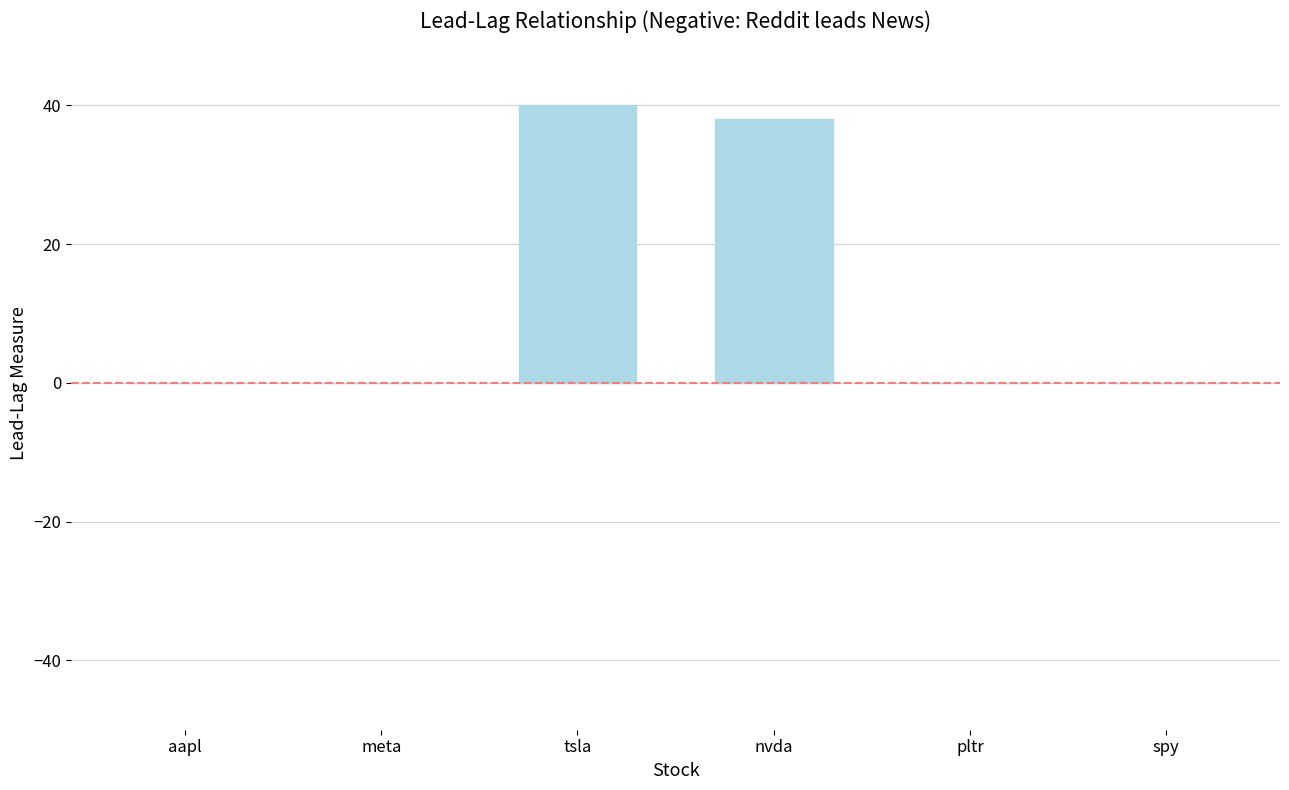

What is the change in value from meta to nvda?

+38